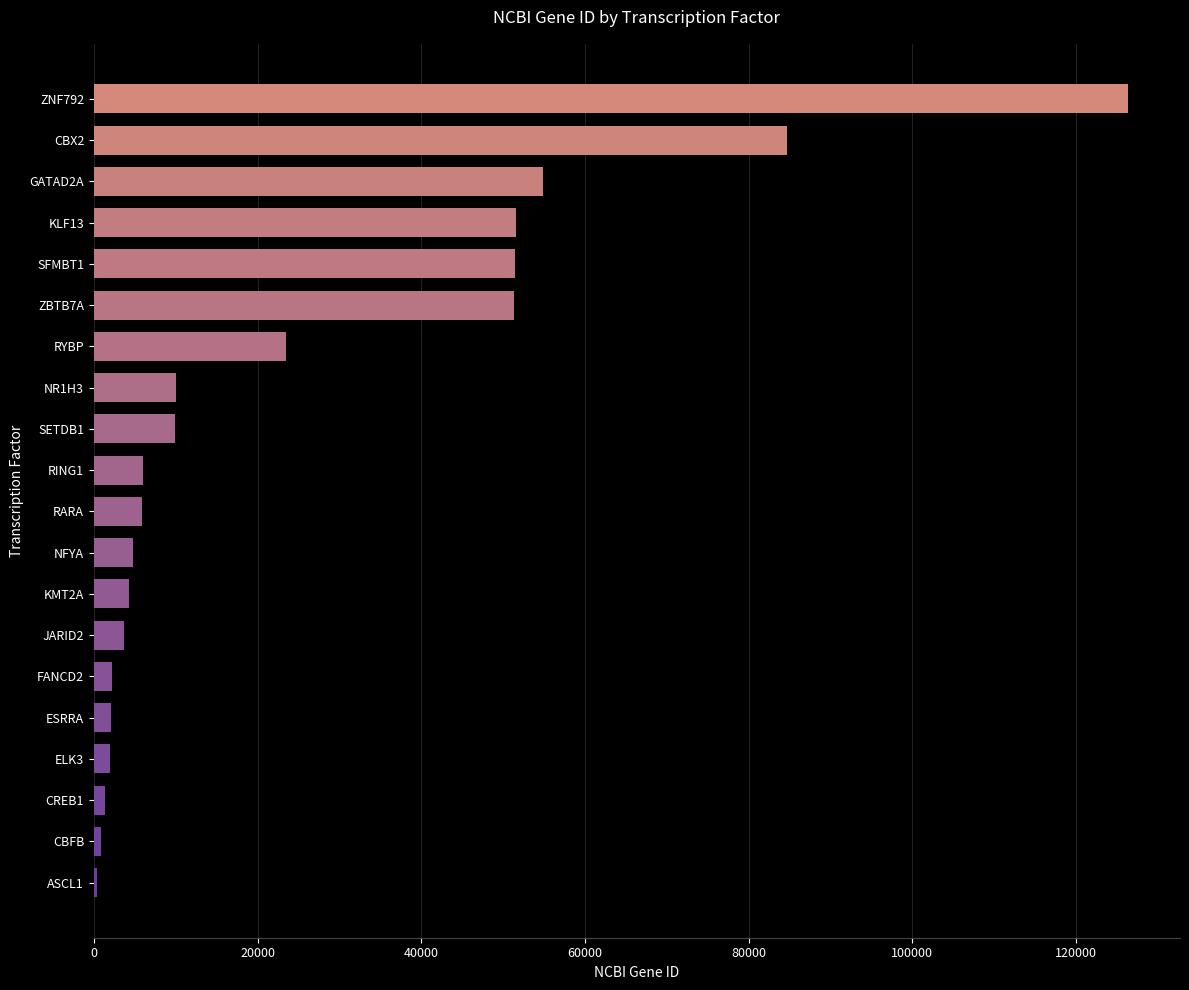

Is it true that the value at SETDB1 is 9869?

True